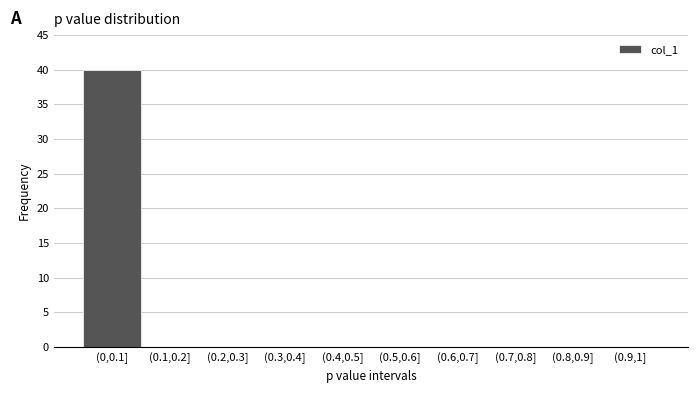

Reading right to left, what are all the values shown in this chart?

(0.9,1]=0	(0.8,0.9]=0	(0.7,0.8]=0	(0.6,0.7]=0	(0.5,0.6]=0	(0.4,0.5]=0	(0.3,0.4]=0	(0.2,0.3]=0	(0.1,0.2]=0	(0,0.1]=40